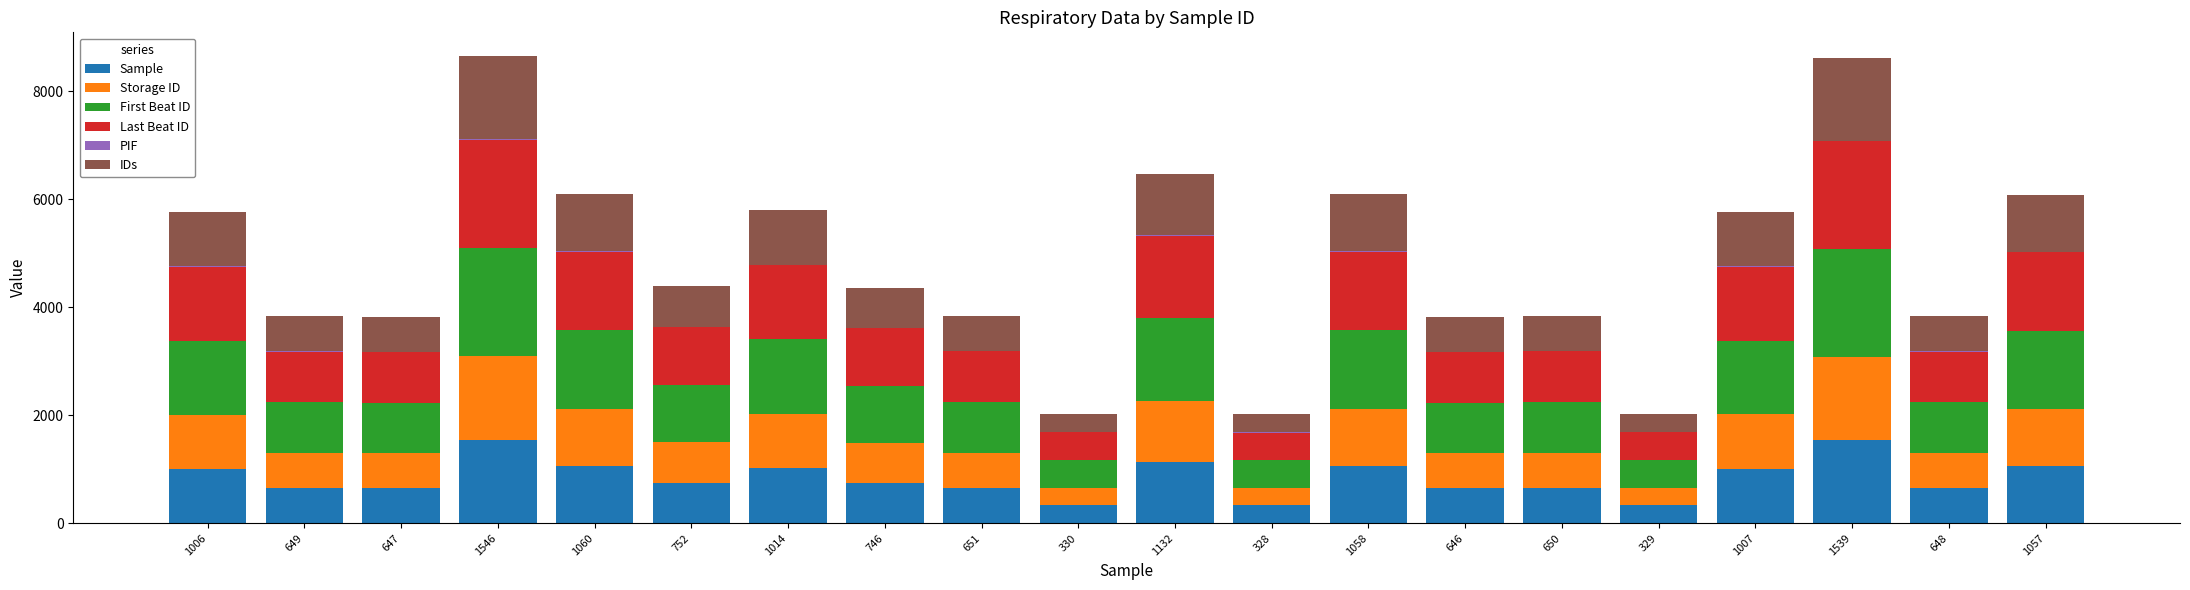

What is the sum of all Sample values?

16795.0